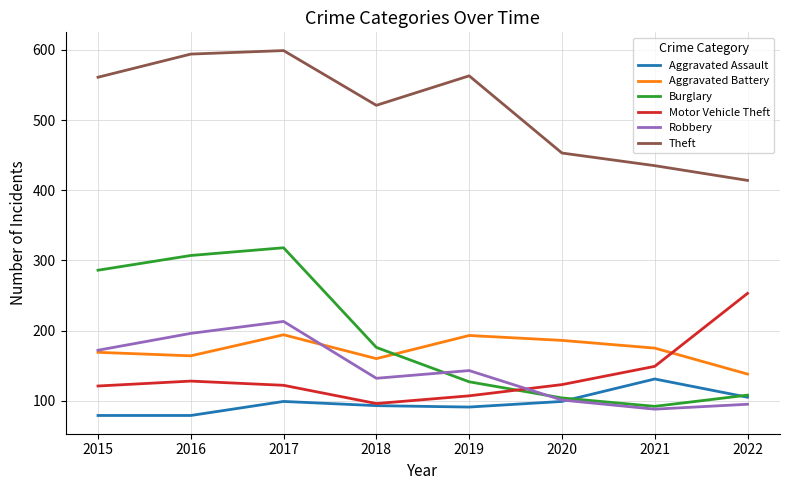

Is the value of Motor Vehicle Theft at 2021 greater than the value of Aggravated Battery at 2016?

No